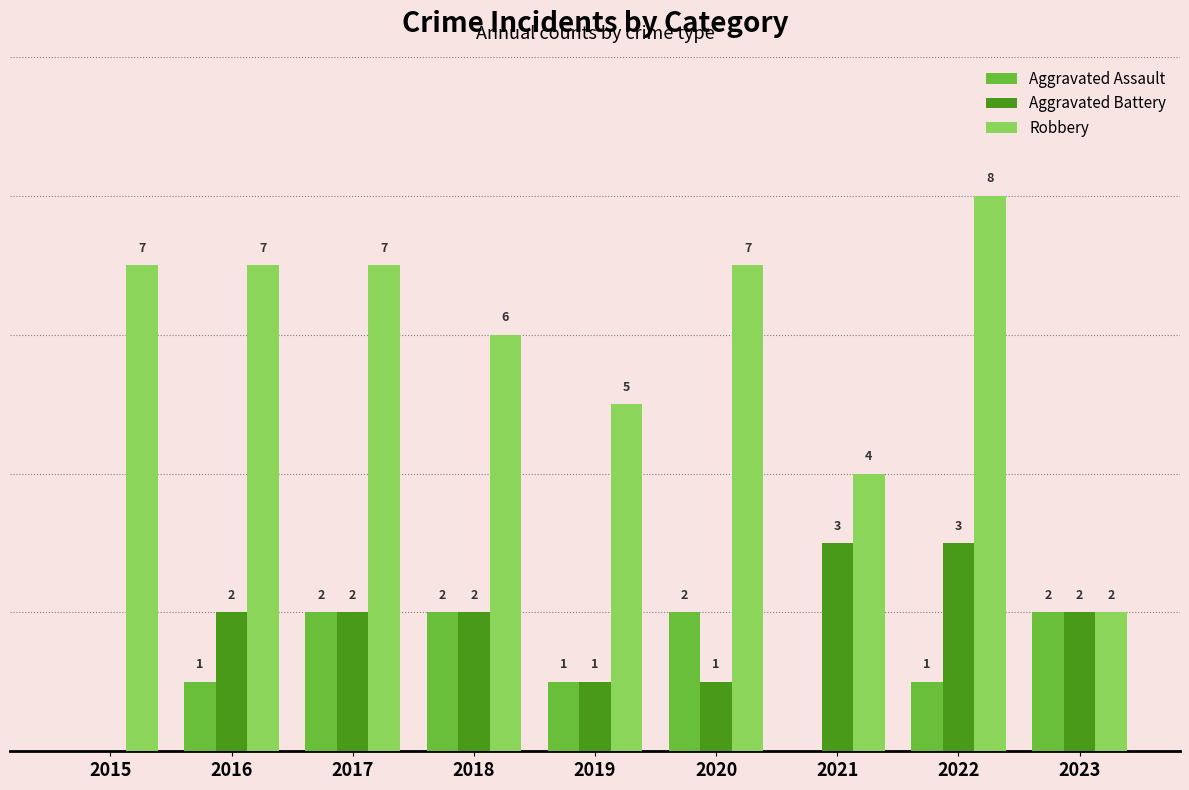

Which series has the largest total across all categories?

Robbery